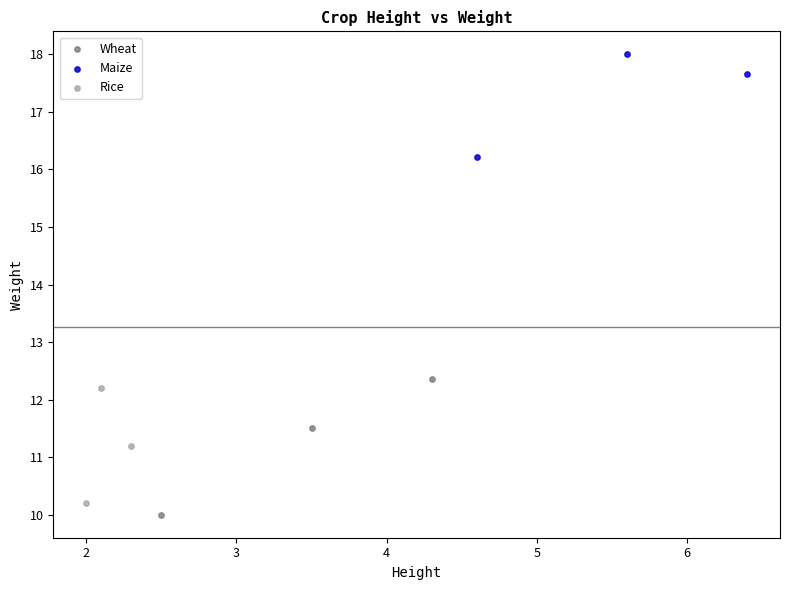

Which series reaches the maximum Y coordinate?

Maize